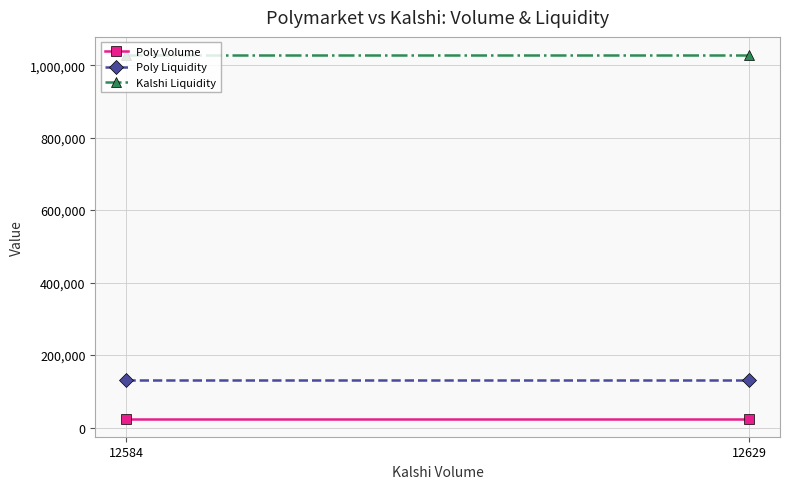

At which label does Poly Volume reach its peak?

12584